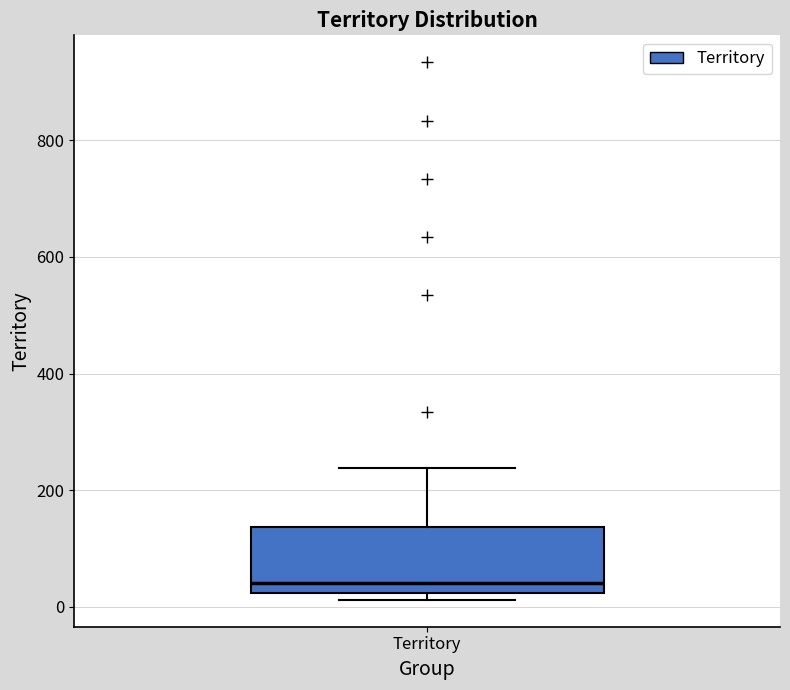

Where is the lower edge of the box for Territory on the y-axis? The values are not printed on the chart, so give them approximately, as read against the axis.

20